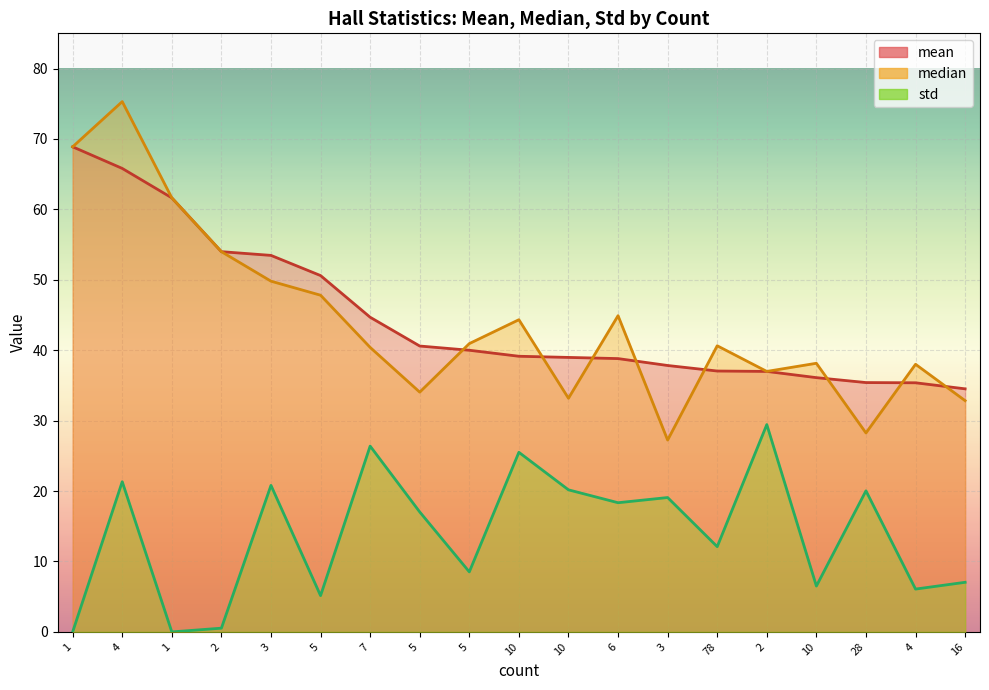

How many interior local peaks does the std series have?

7